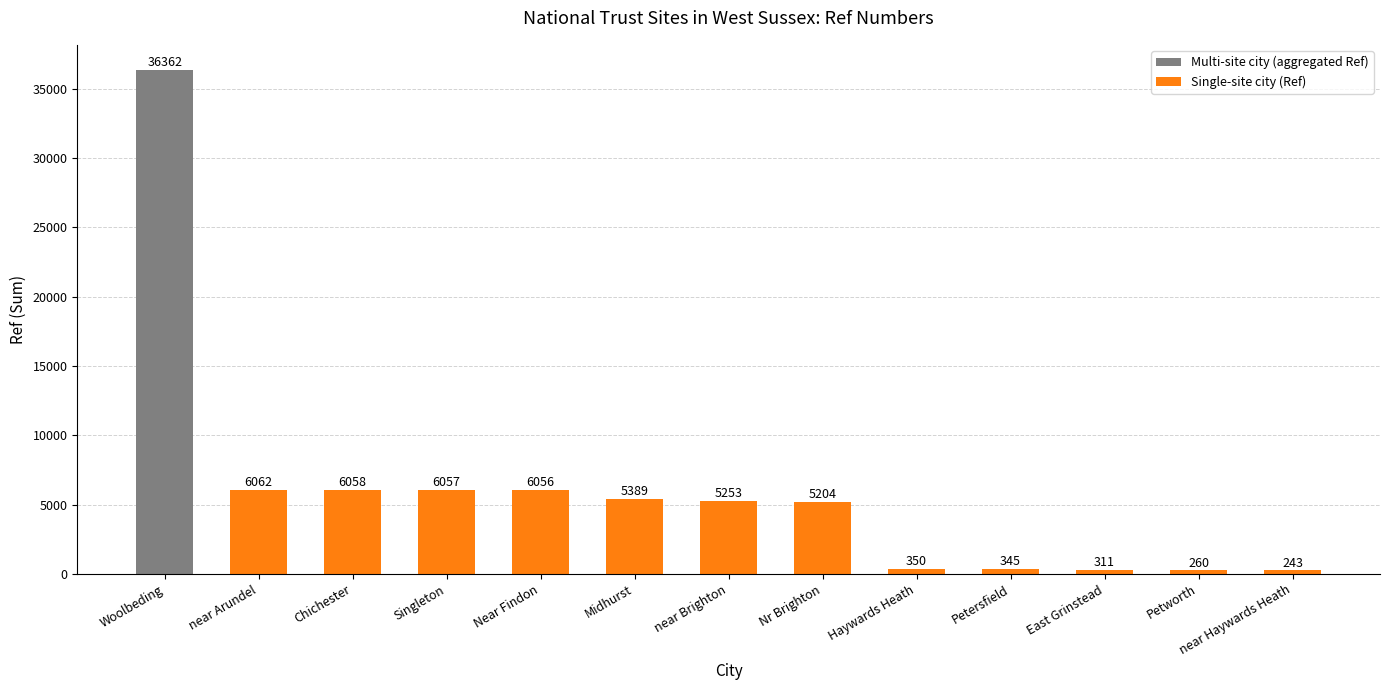

What is the average value?

5996